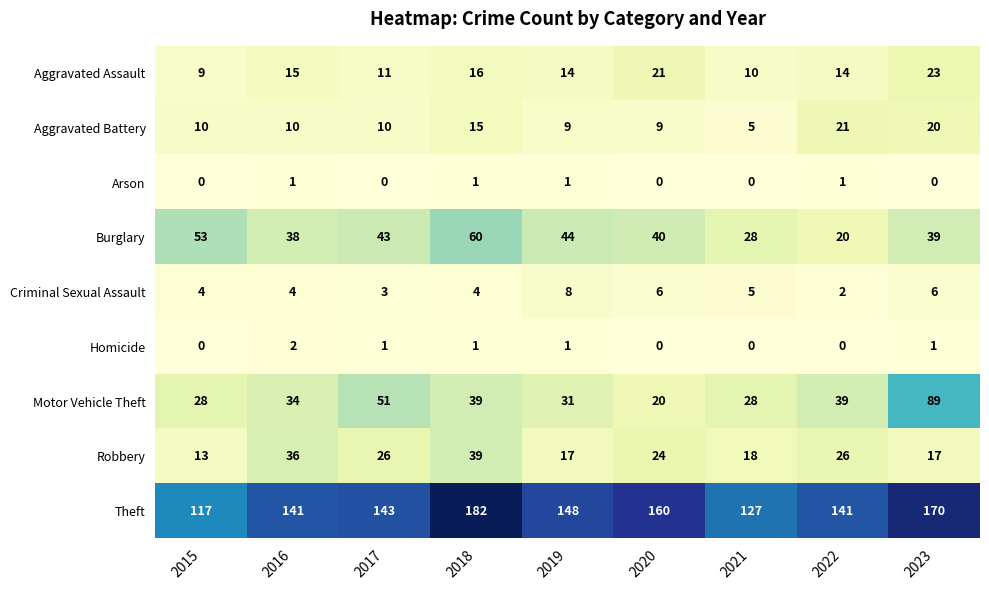

Where does the Aggravated Assault series first go above 14?

2016